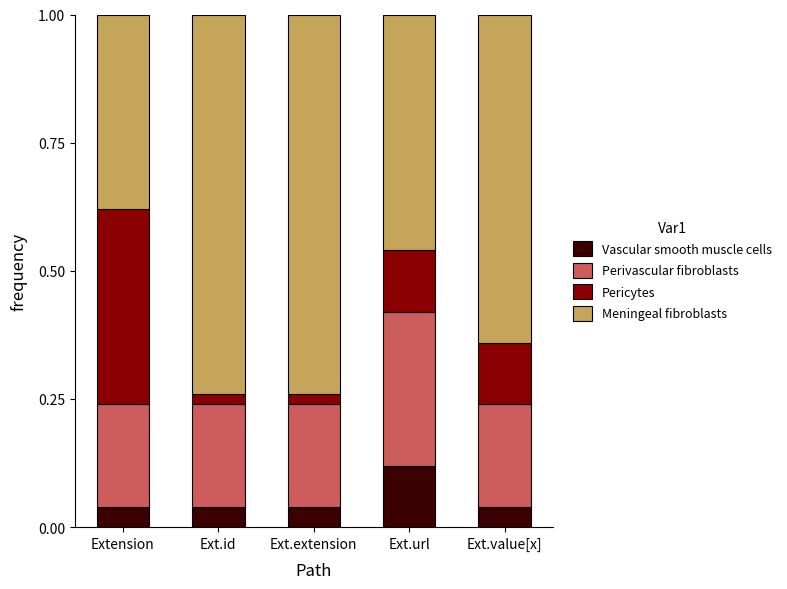

What is the total value across all series at Ext.value[x]?

1.0